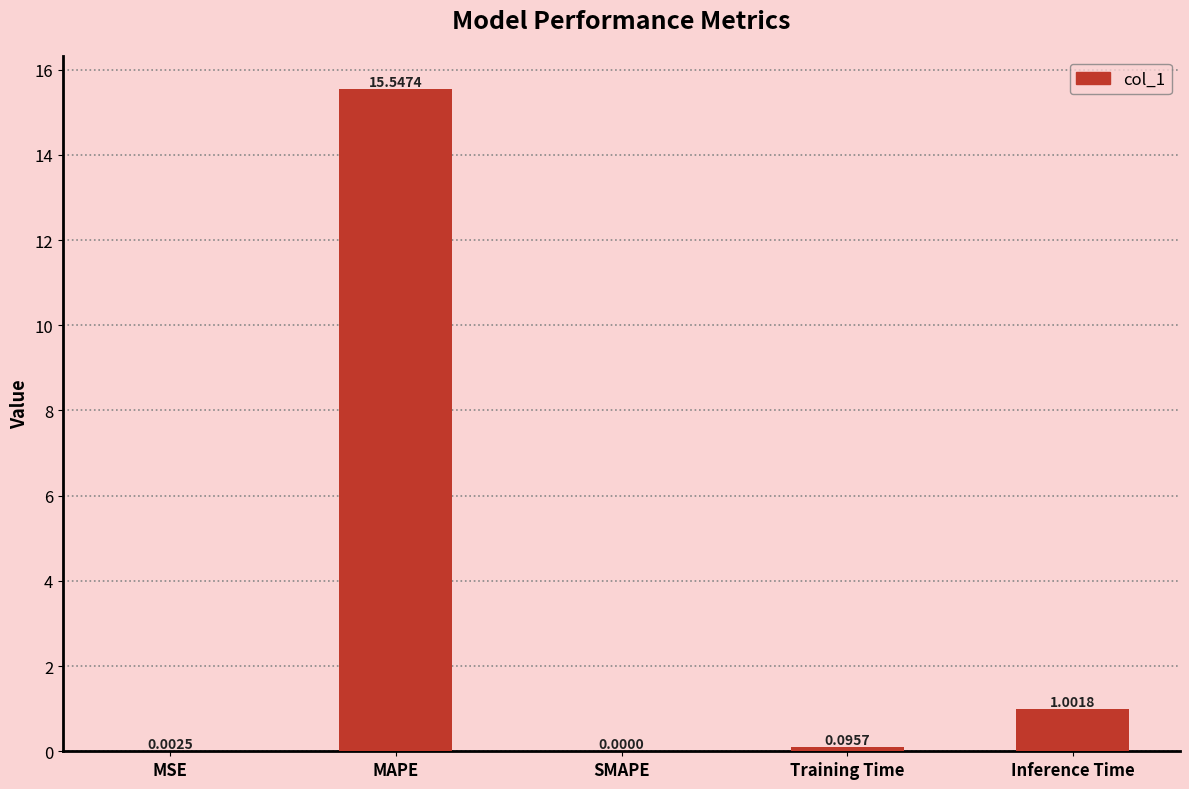

What is the maximum value shown in the chart?

15.5